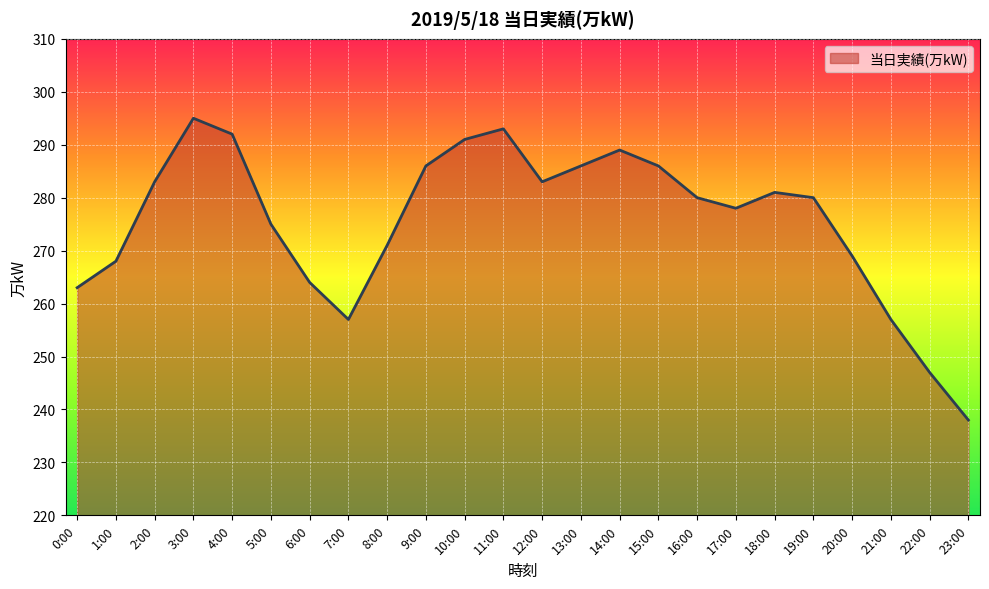

What is the approximate value at 23:00?

238